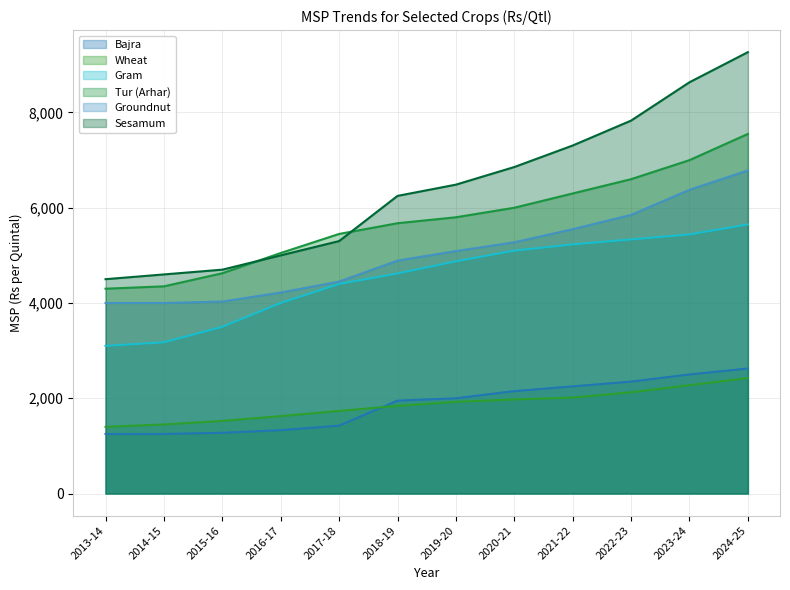

How many data points does each series have?

12